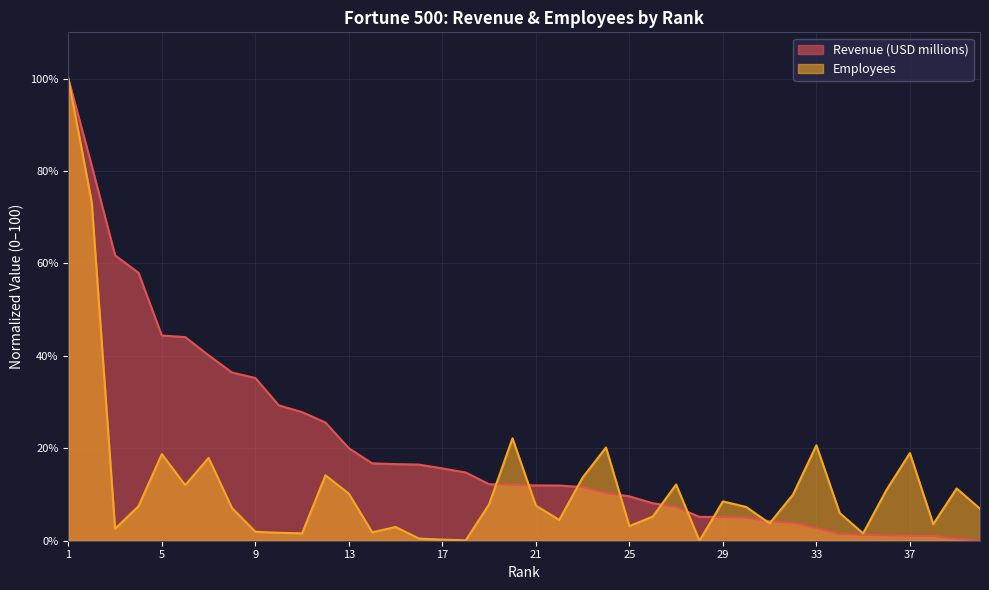

Which category has the highest value in the Employees series?

1